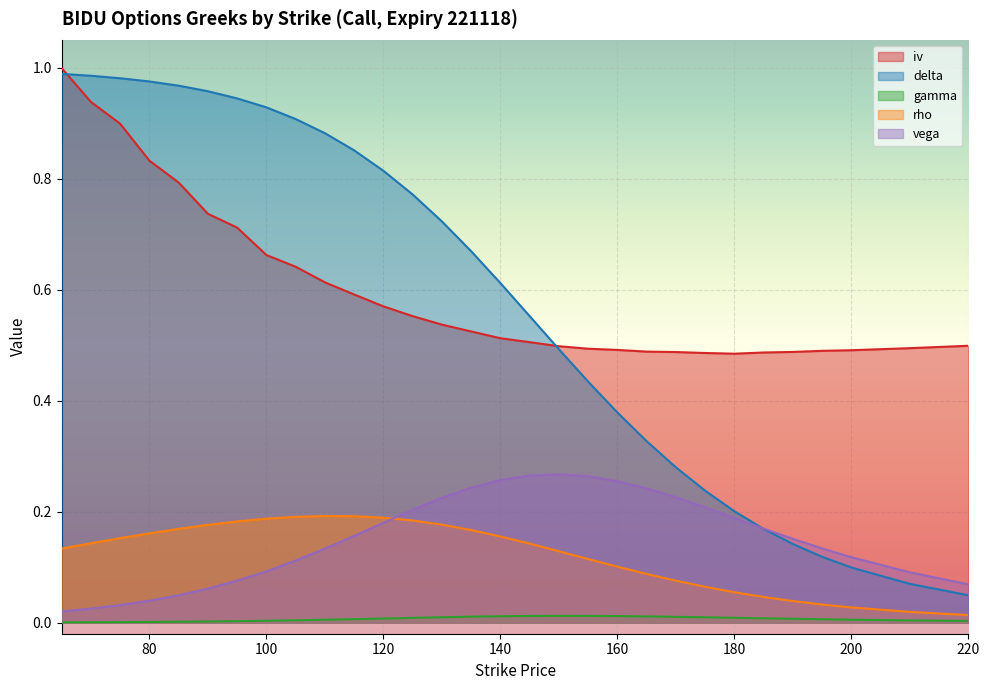

Is it true that delta equals 1.6 at 70?

False